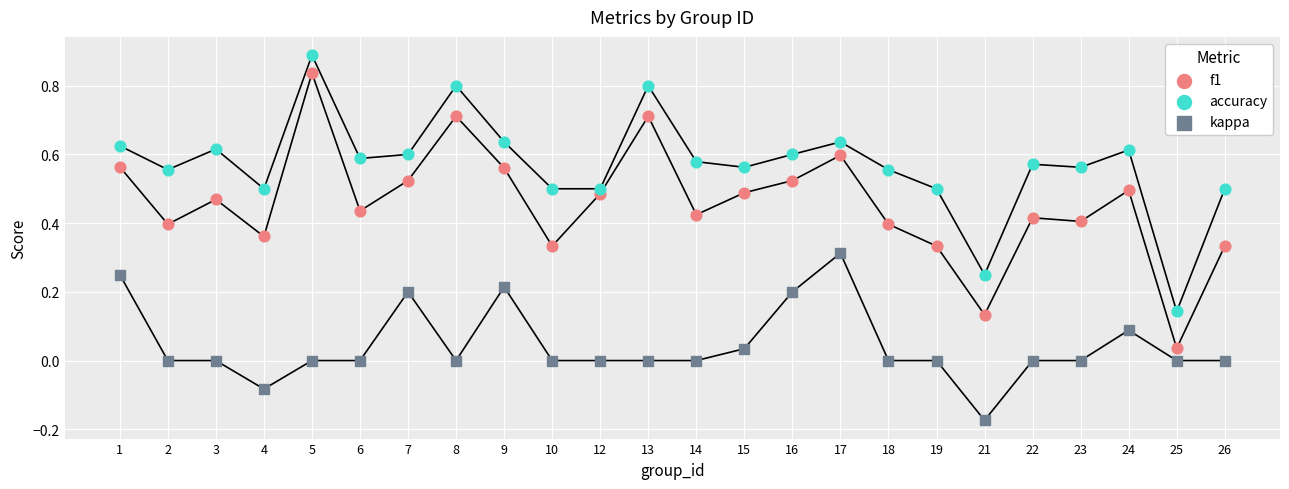

What are all the series names shown in the legend?

f1, accuracy, kappa